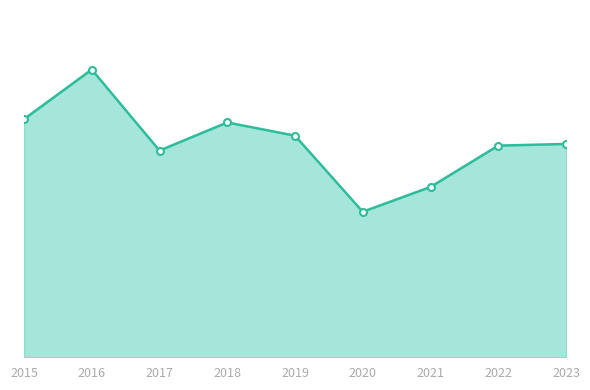

What is the sum of the values at 2015 and 2021?

247